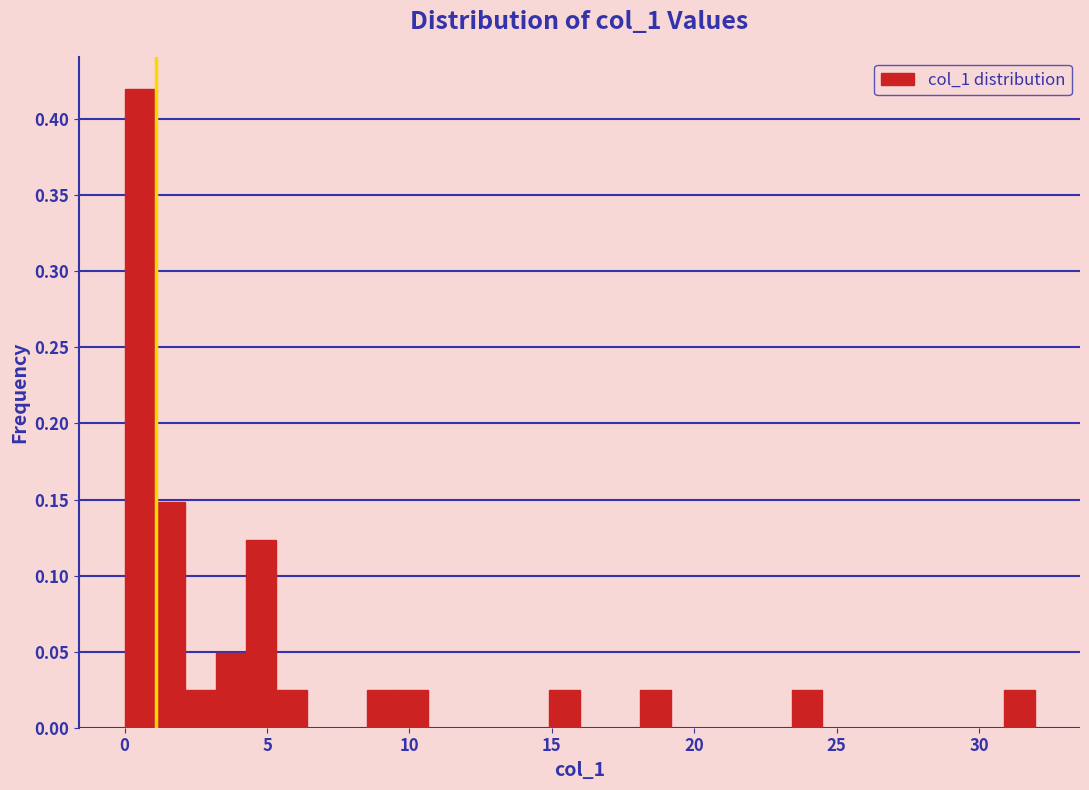

Read against the x-axis, roughly where is the centre of the tallest bar?

0.5